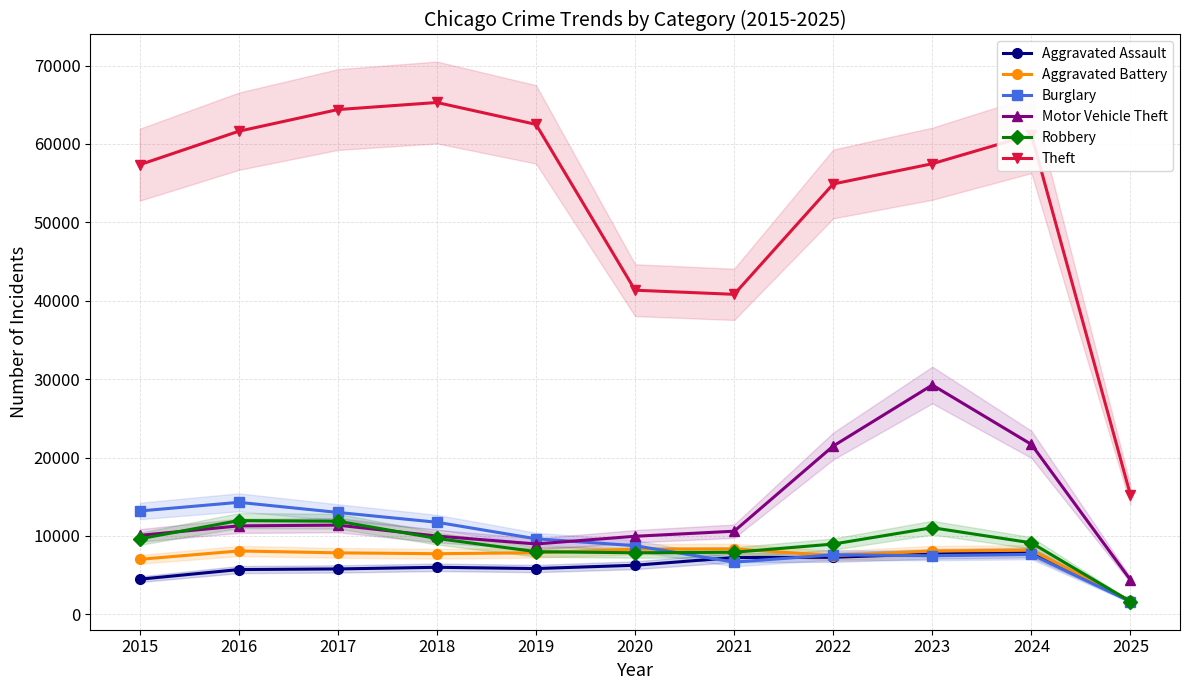

True or false: Aggravated Assault and Aggravated Battery cross at least once.

False